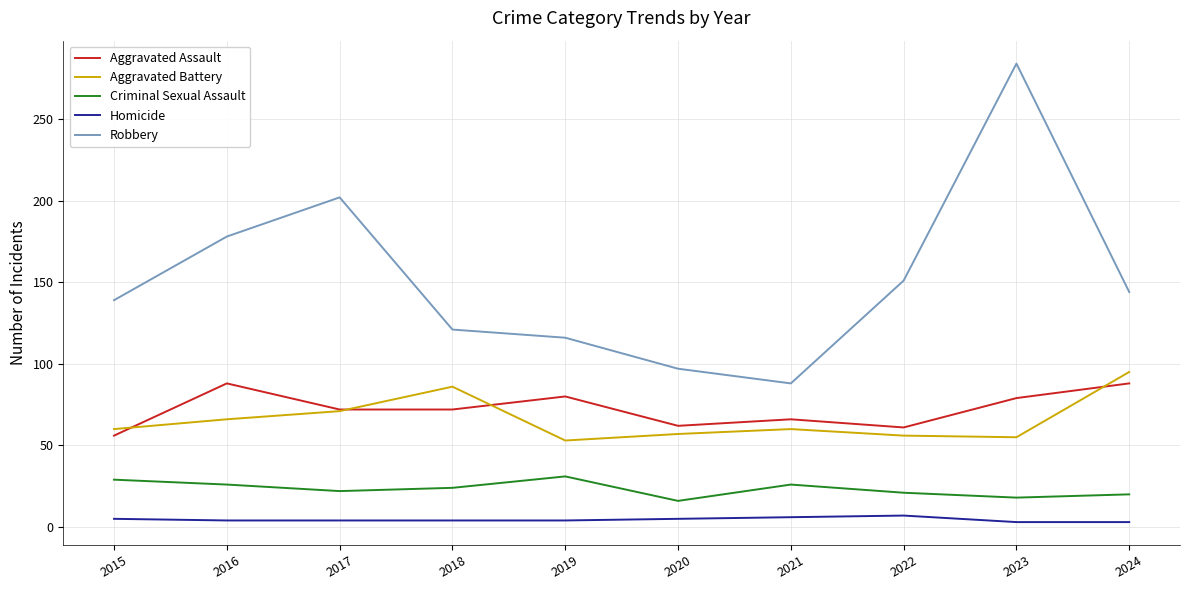

What is the sum of all Homicide values?

45